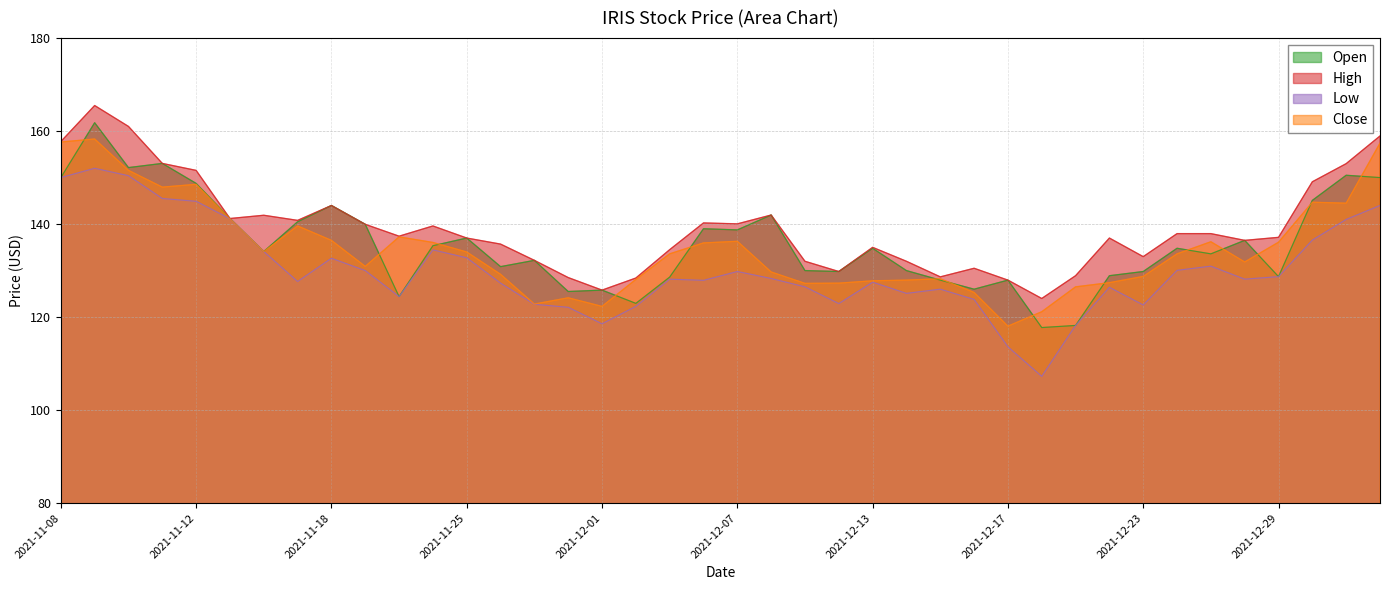

What is the difference between the highest and lowest values at 2021-12-24?

7.9